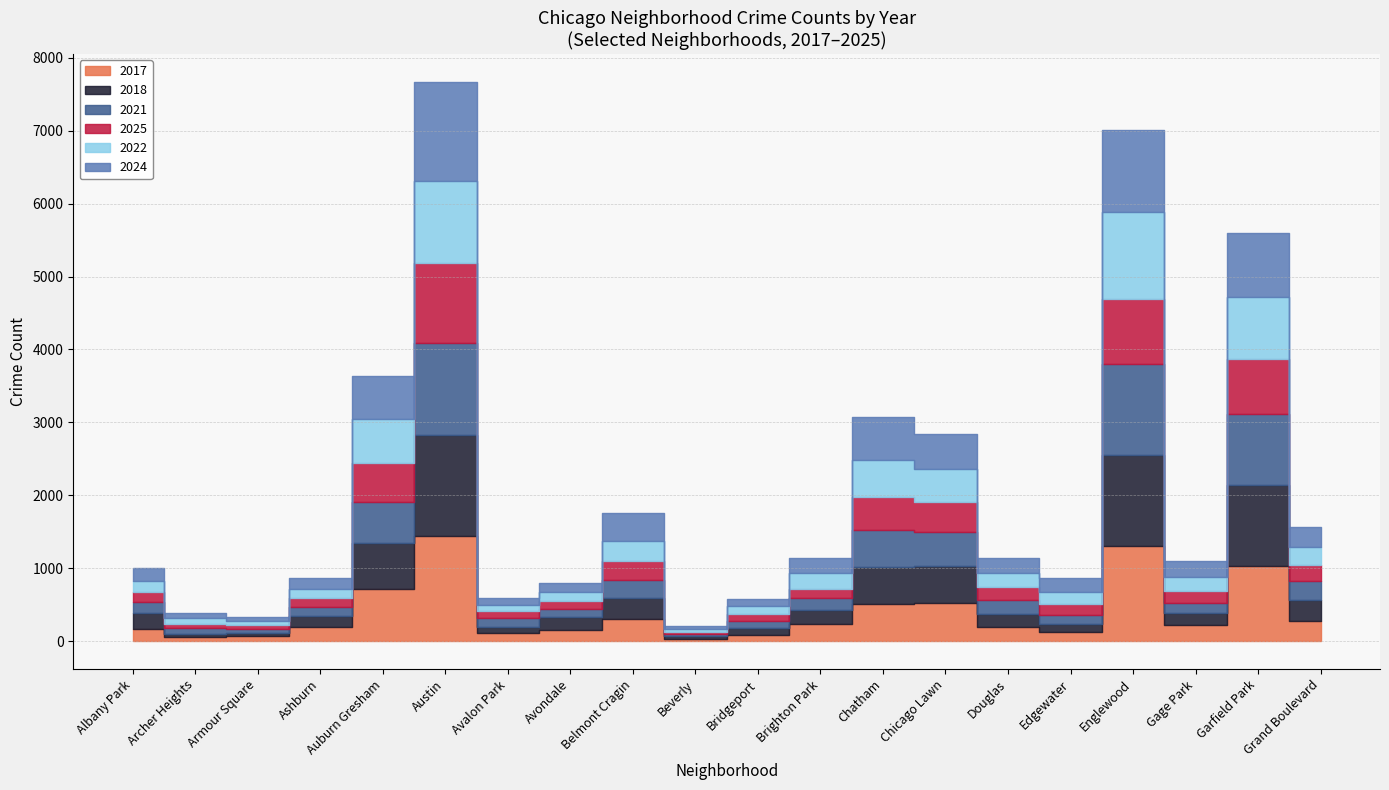

Is this an area chart (filled region under the line)?

No